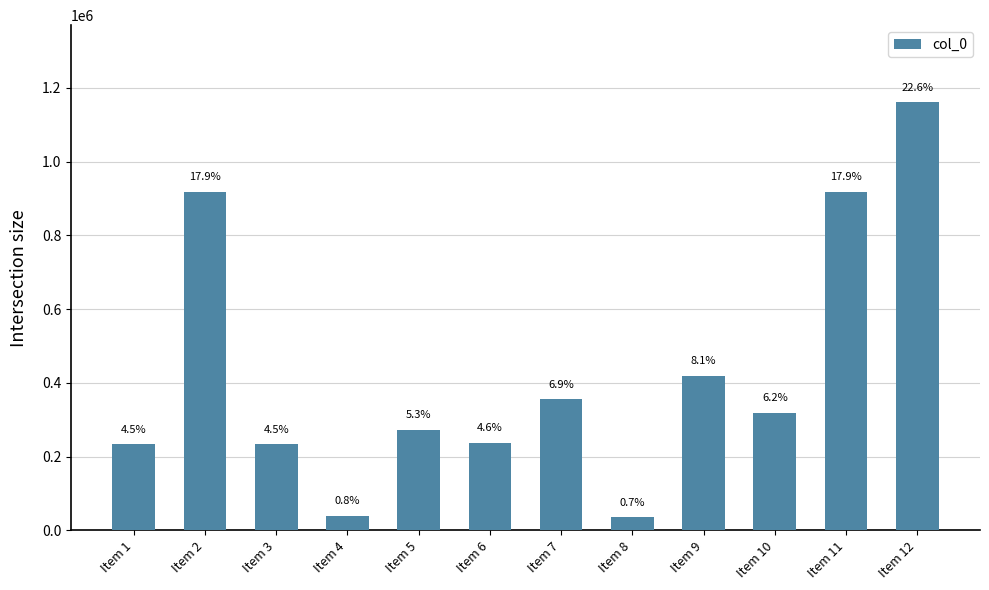

What is the sum of all values?

5139802